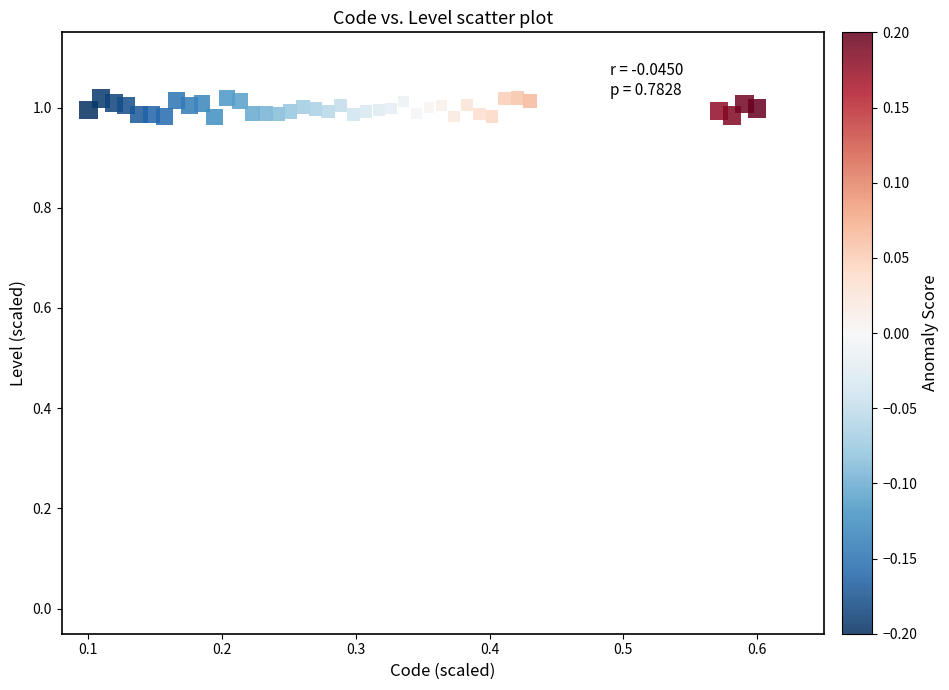

What is the range of X values (max minus min)?

0.5